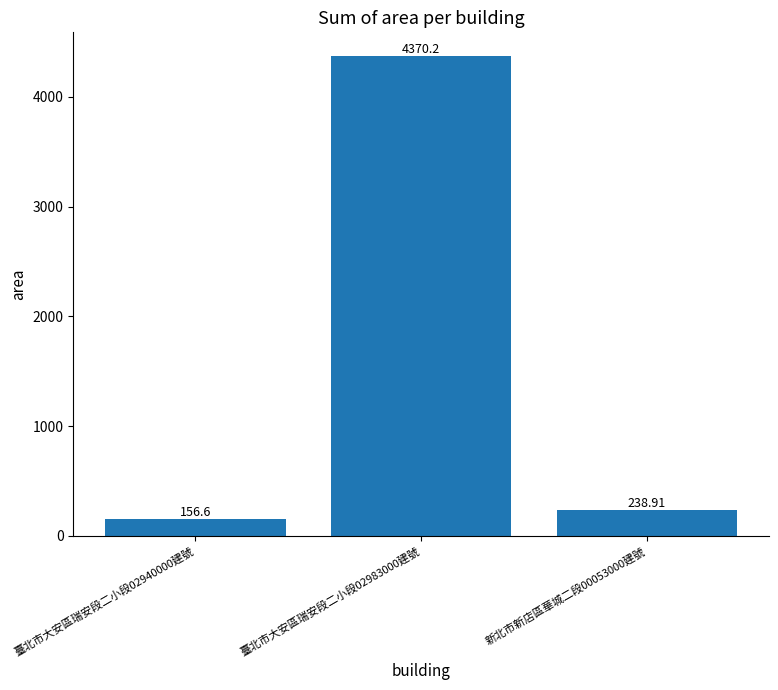

What is the label of the 1st bar from the left?

臺北市大安區瑞安段二小段02940000建號